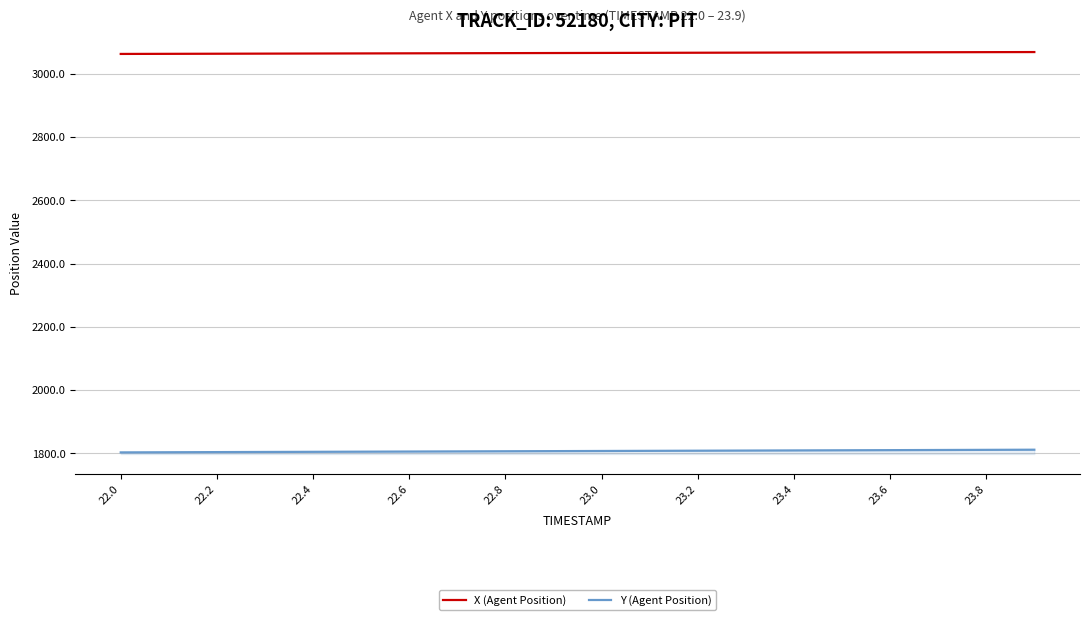

What is the smallest value displayed?

1803.5